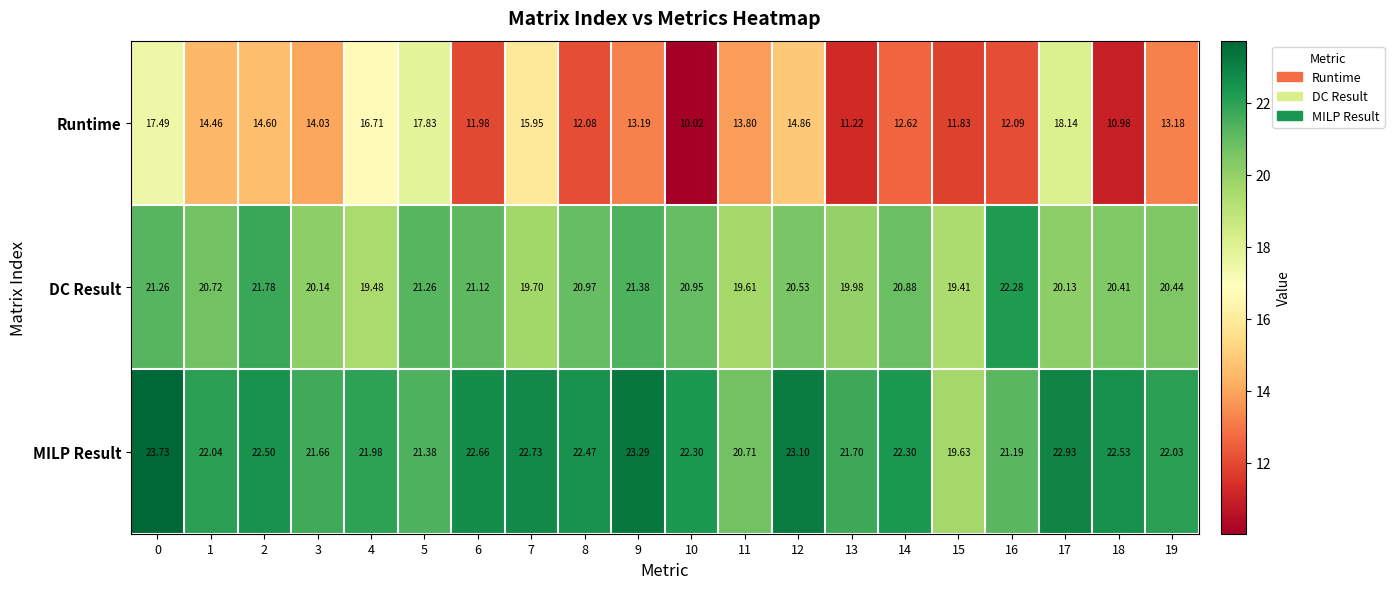

At how many categories does at least one series exceed 19?

20